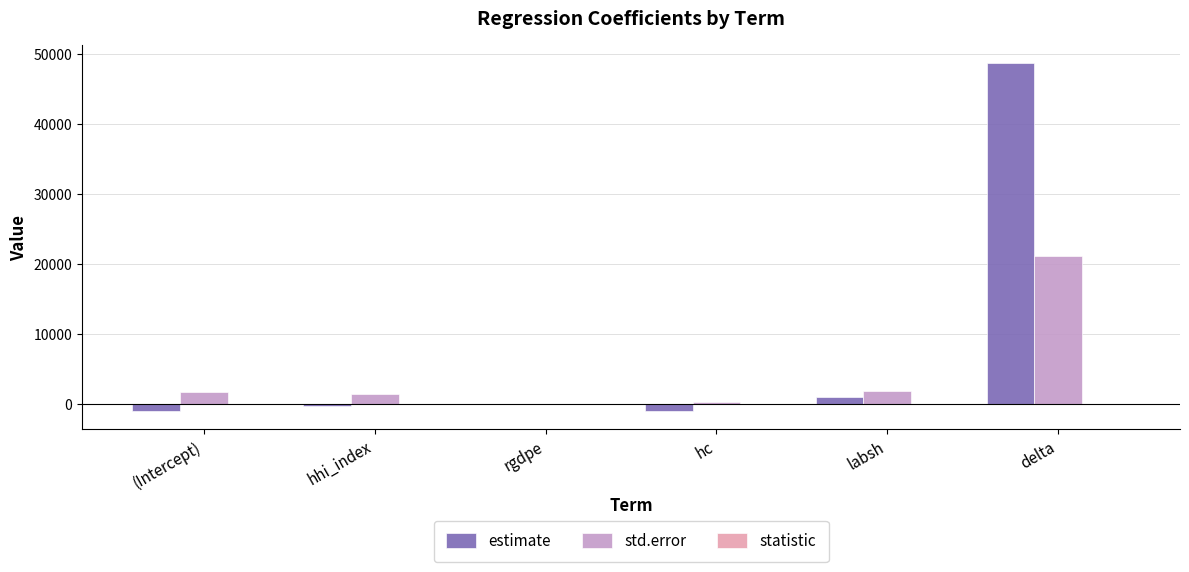

Which series has the largest total across all categories?

estimate